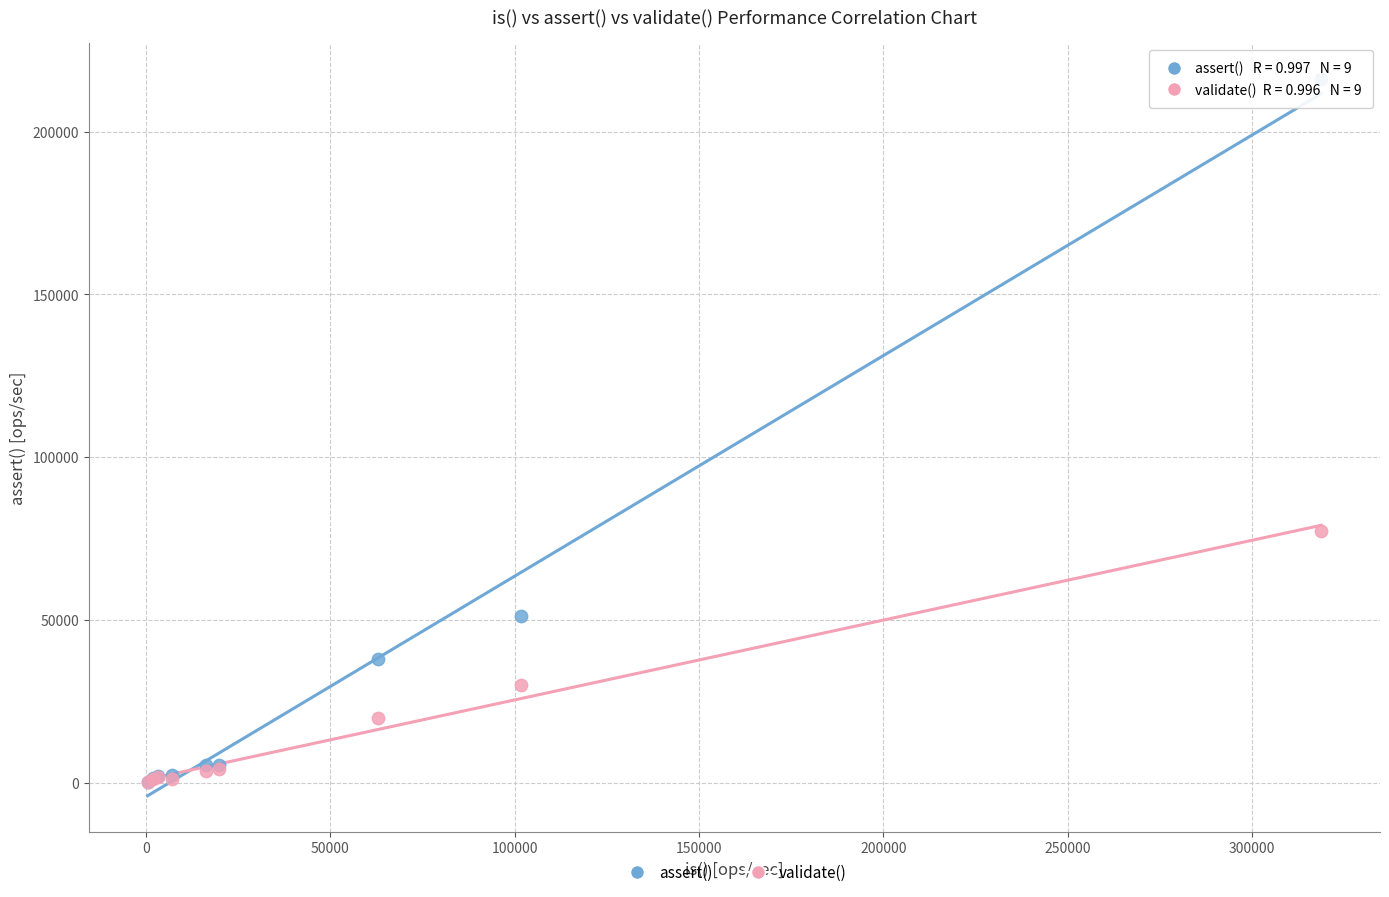

In the assert() series, what Y value is closest to 108217?

51238.2